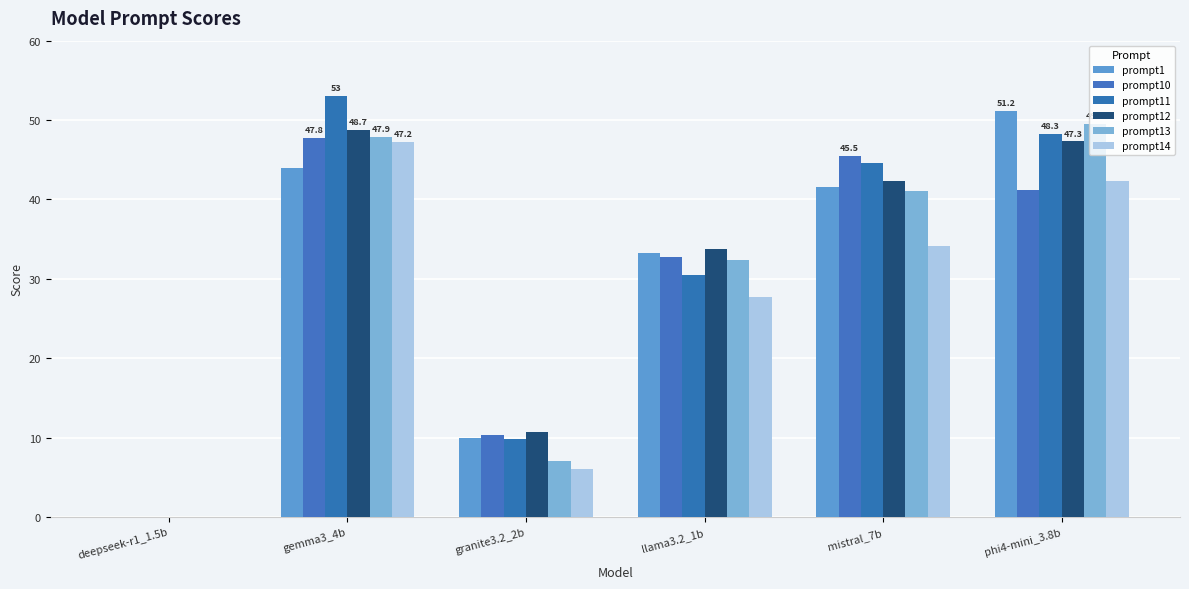

What is the value of the prompt1 bar at the 5th from the left?

41.6